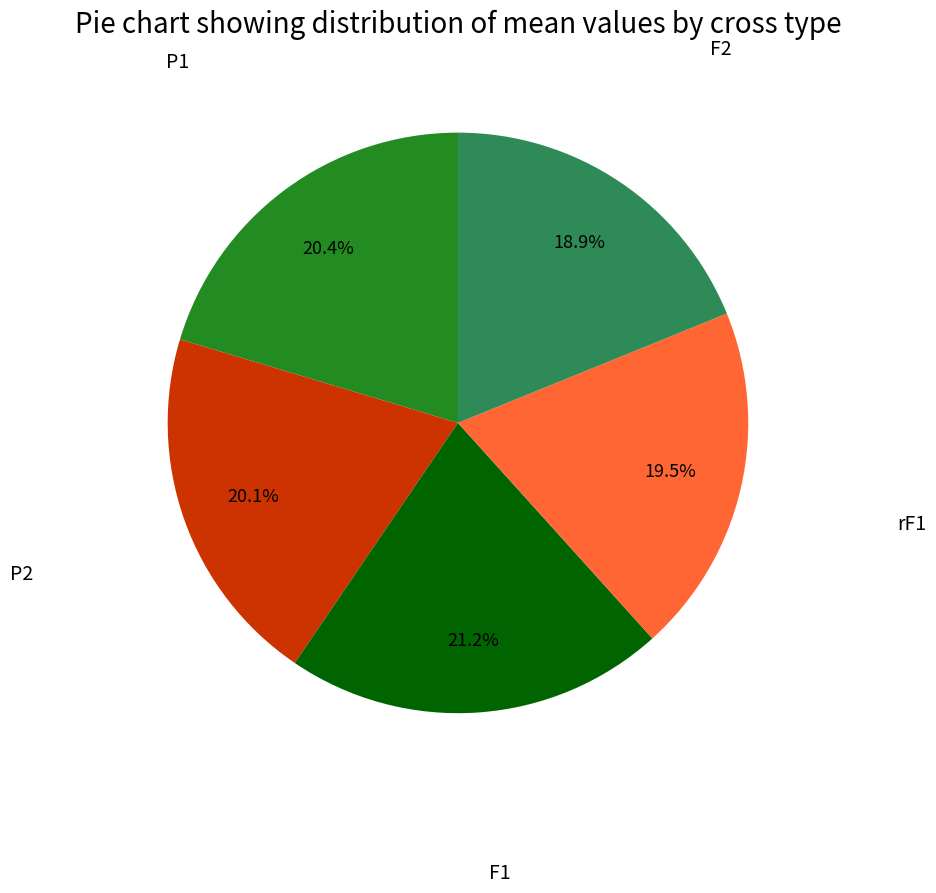

What percentage is the F2 slice, to the nearest percent?

19%